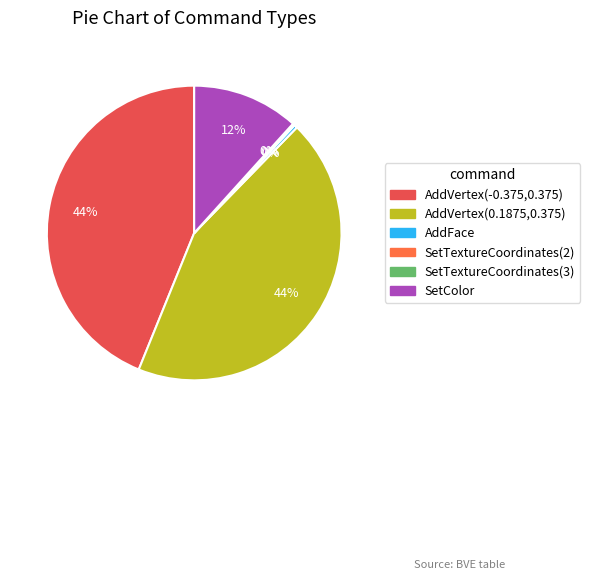

To the nearest percent, what is the difference between the largest and smallest slice percentages?

44%